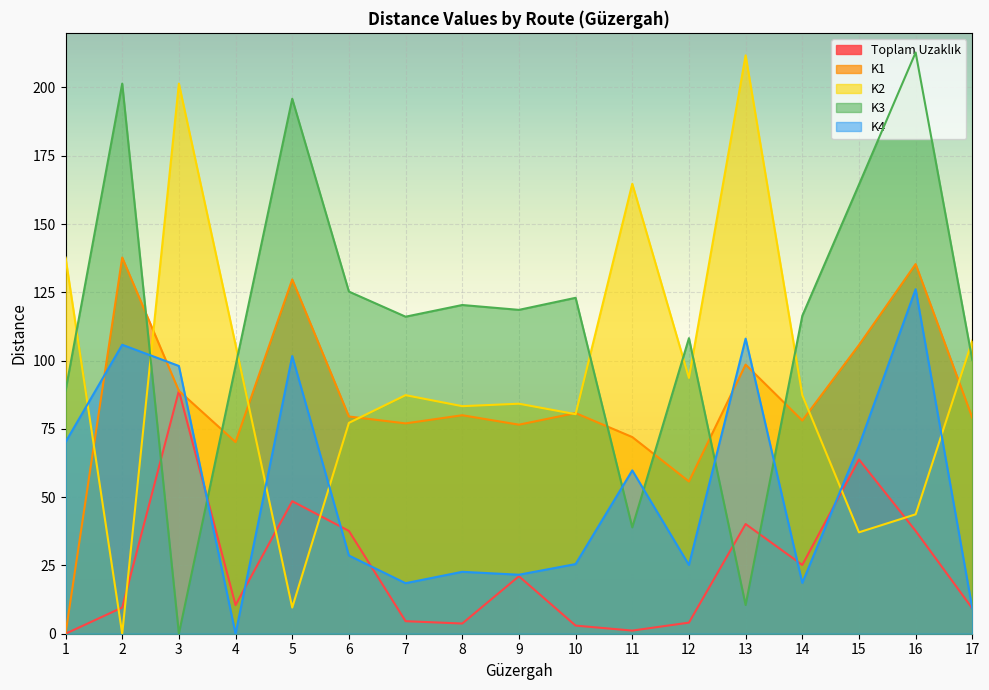

True or false: Toplam Uzaklık and K1 cross at least once.

False